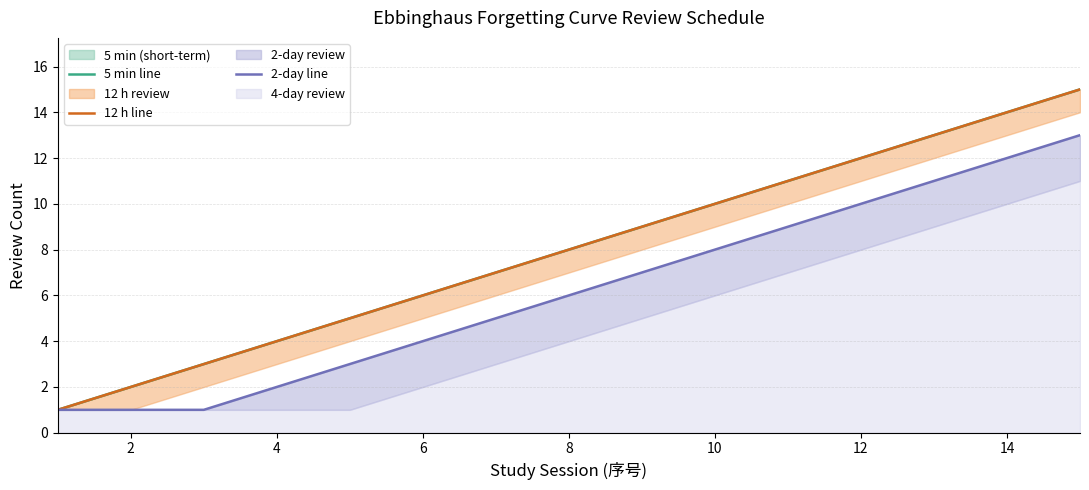

Rank the series by their maximum value, from lowest to highest.

2-day line, 5 min line, 12 h line